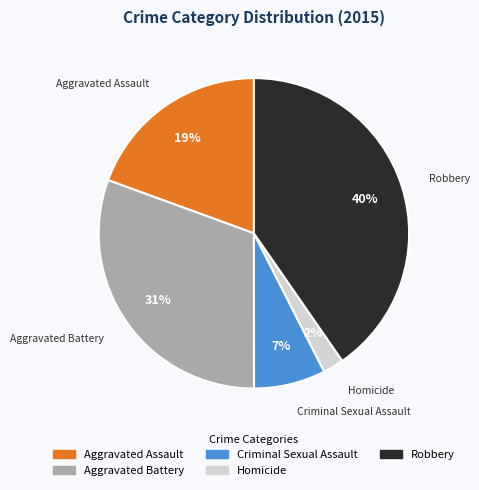

True or false: Aggravated Battery accounts for 31% of the total.

True